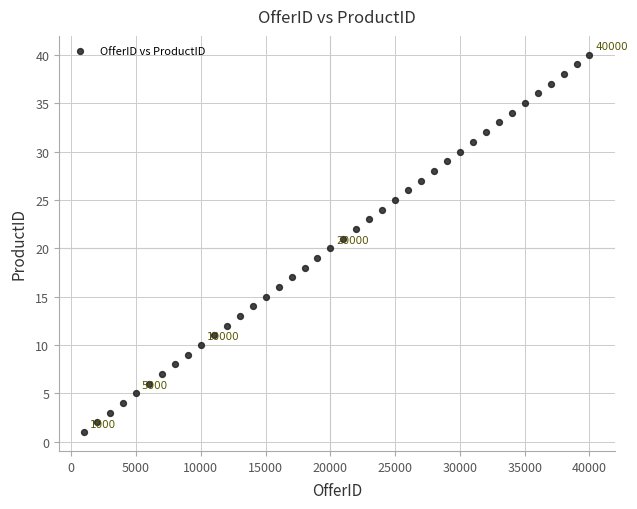

What is the range of X values (max minus min)?

39000